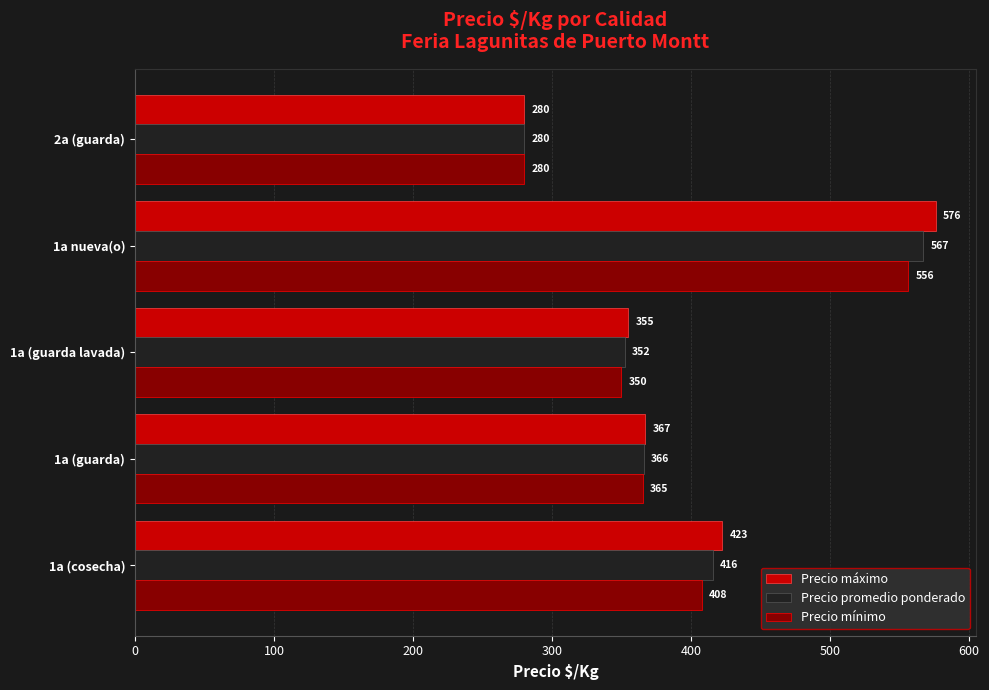

What is the greatest value displayed?

576.4